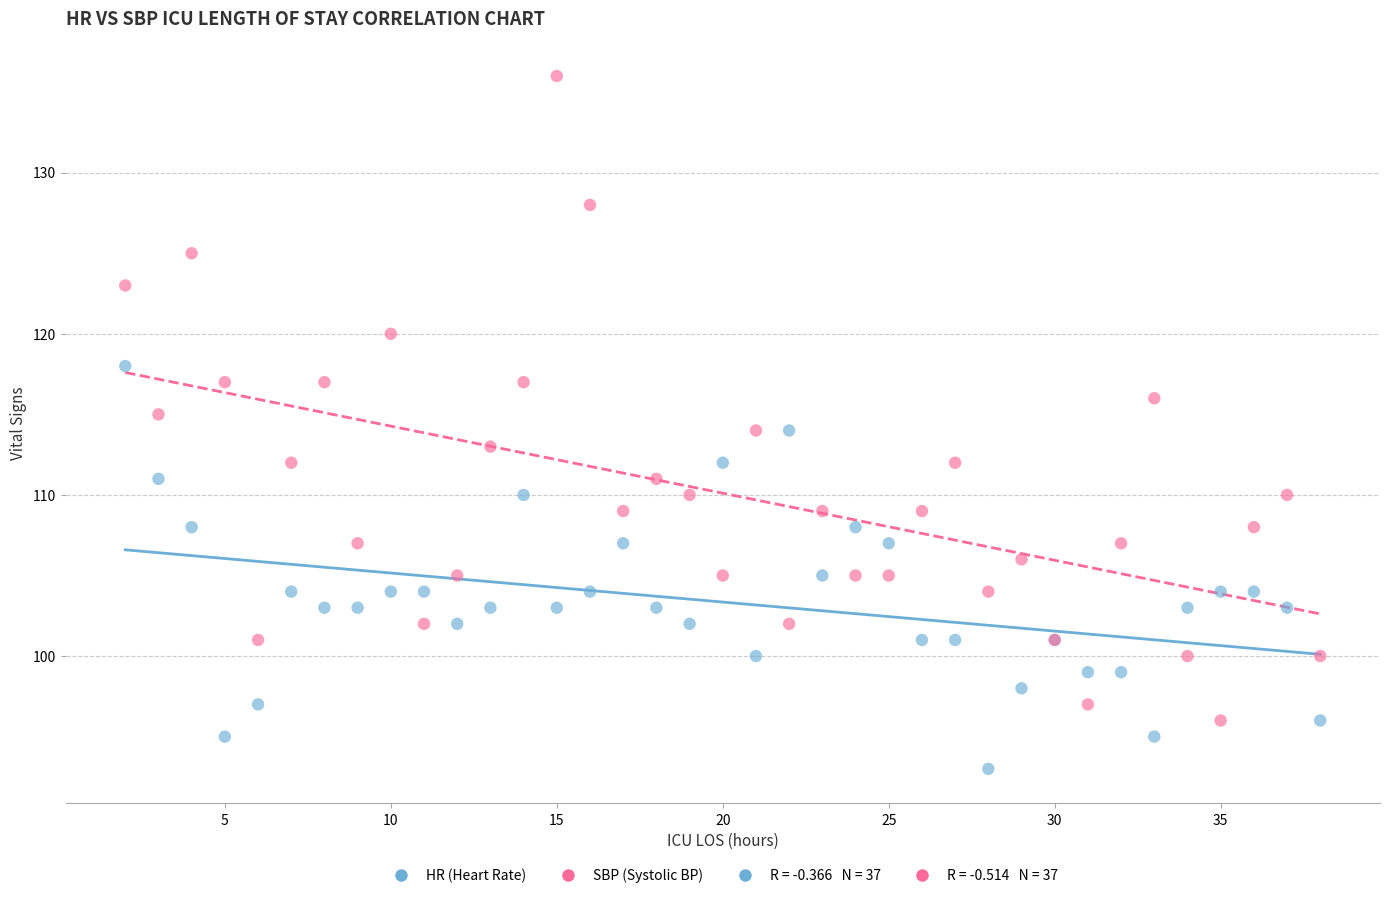

What is the X range (max minus min) for the scatter plot?

36